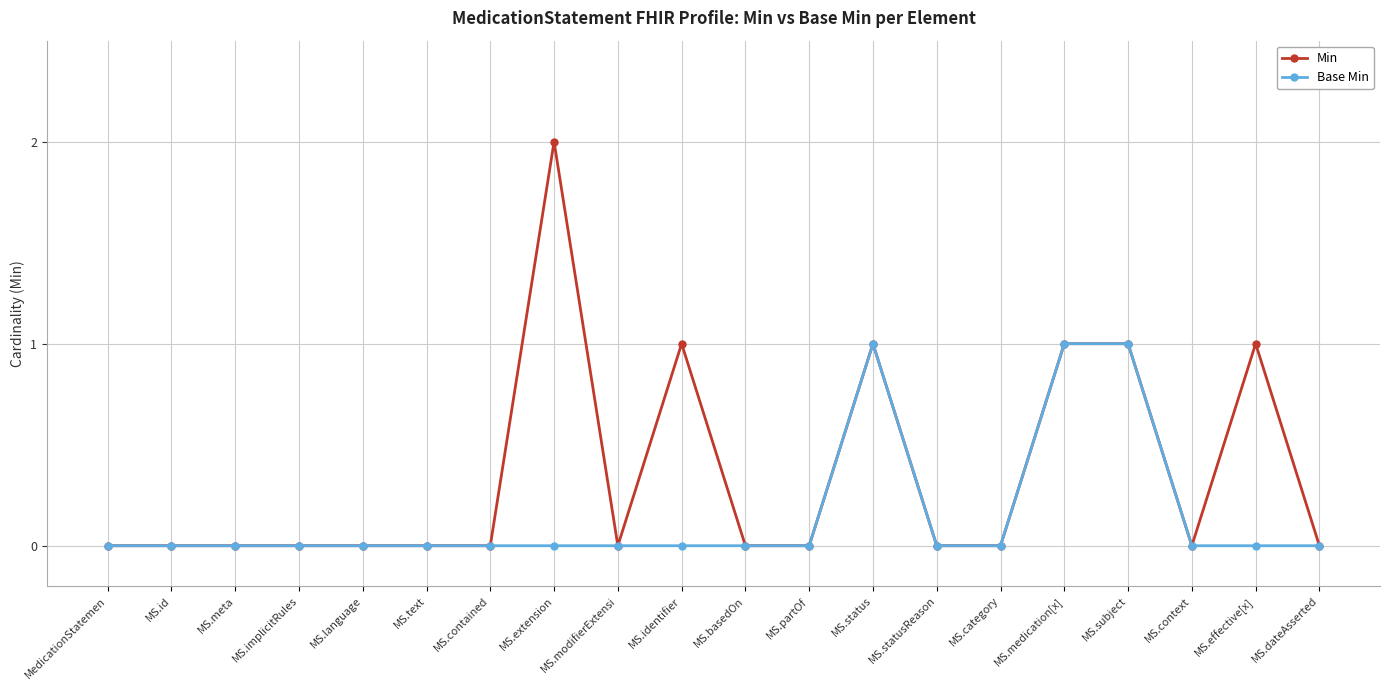

The Base Min series shows -1 at MS.language. True or false?

False